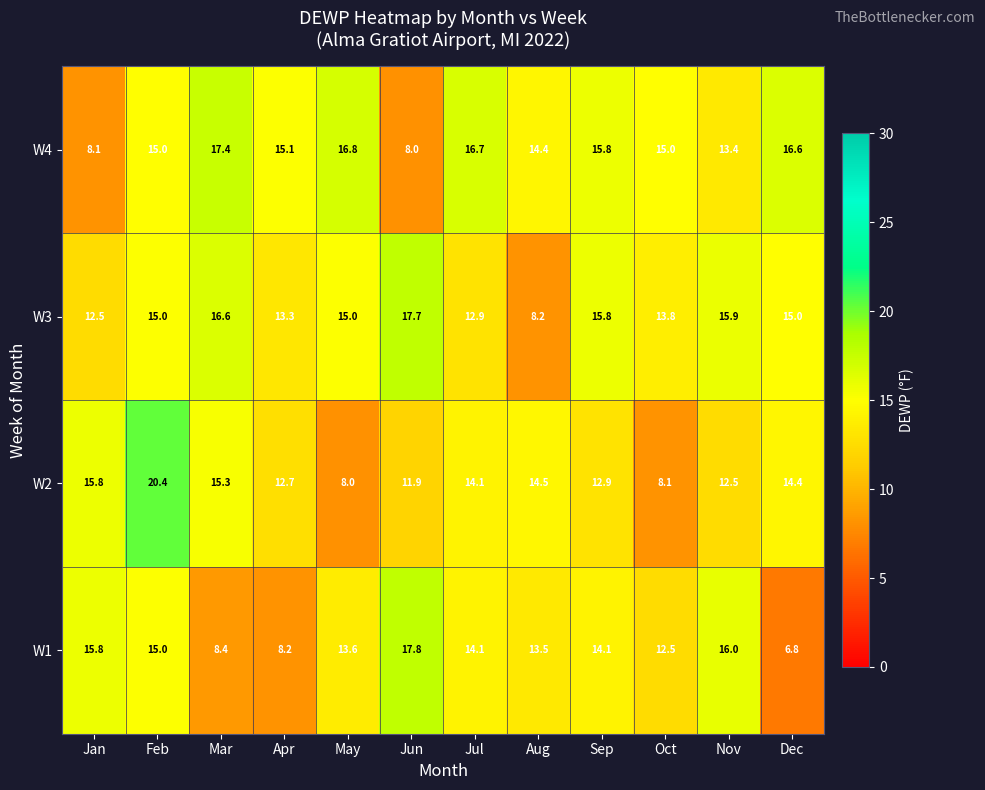

What is the difference between the maximum and minimum values in the W3 series?

9.5